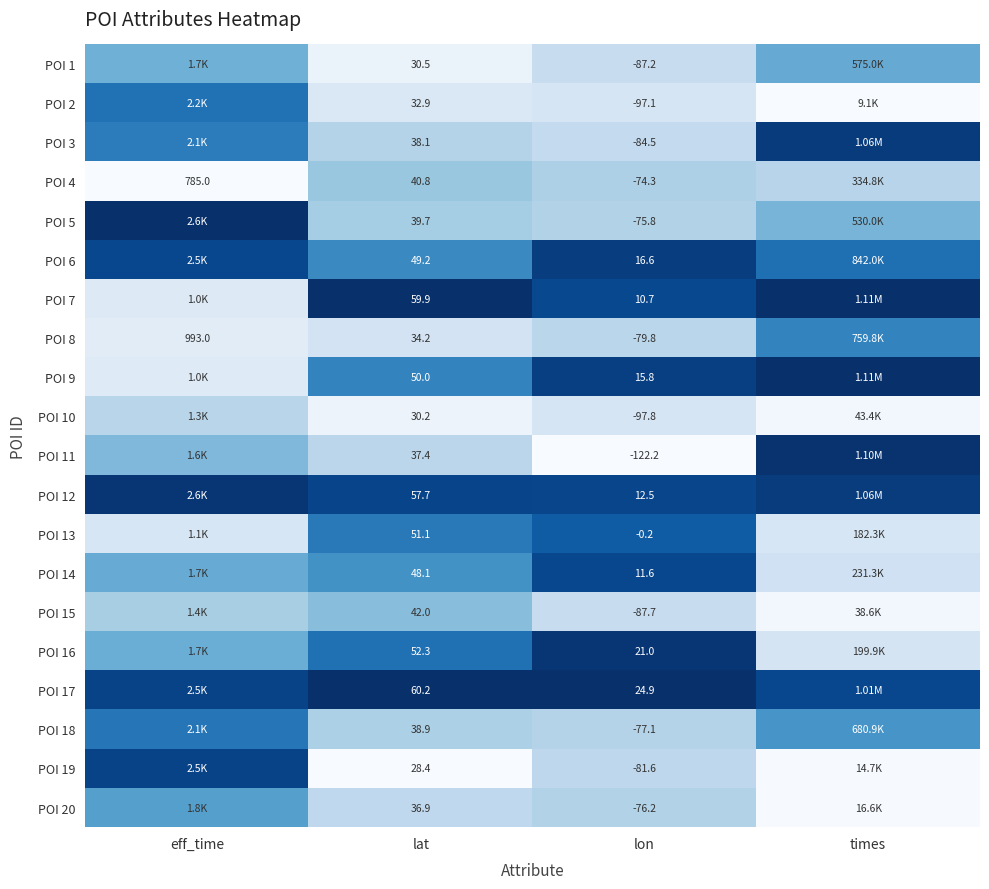

Is it true that POI 3 equals 1.5 at times?

False